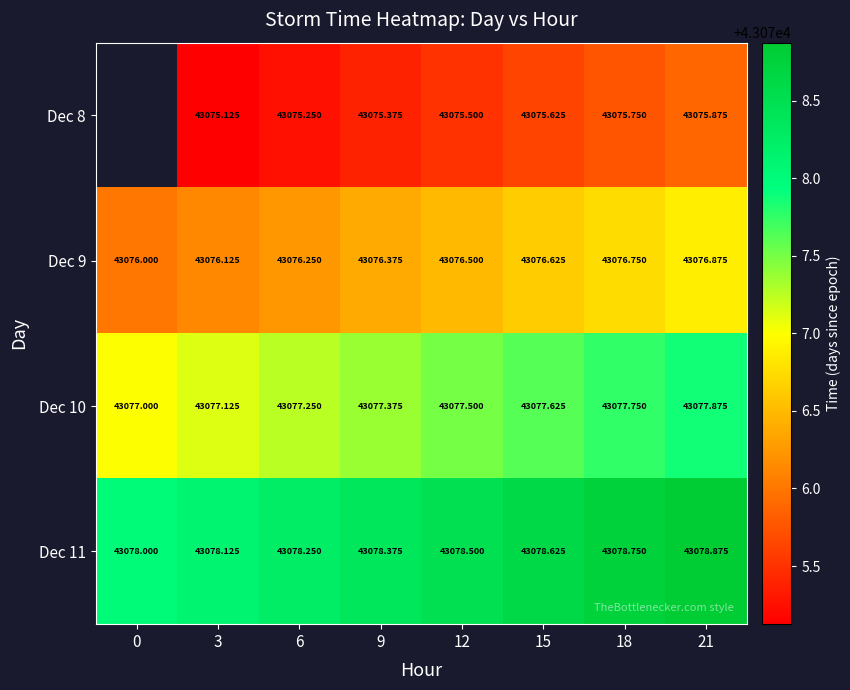

Read the Dec 11 value at 0.

43078.0